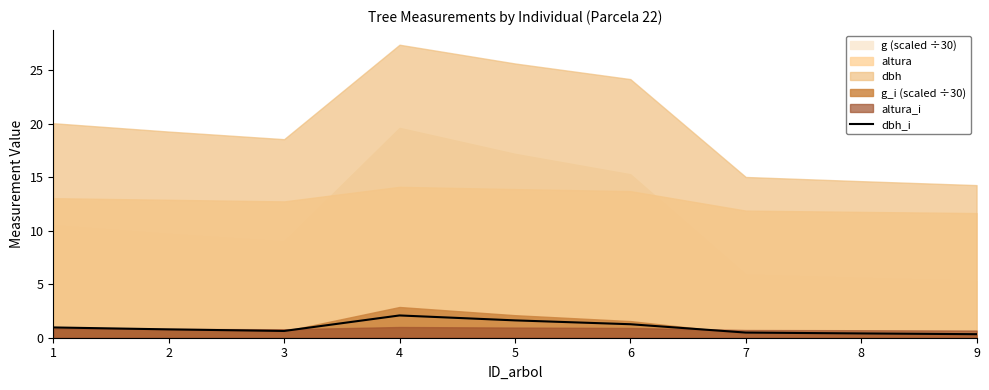

Reading right to left, what are all the values shown in this chart?

9=0.3	8=0.4	7=0.5	6=1.3	5=1.6	4=2.1	3=0.6	2=0.8	1=1.0